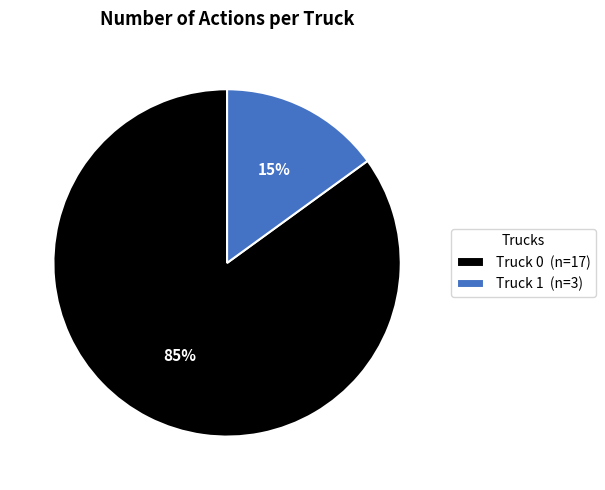

True or false: Truck 0 accounts for 85% of the total.

True